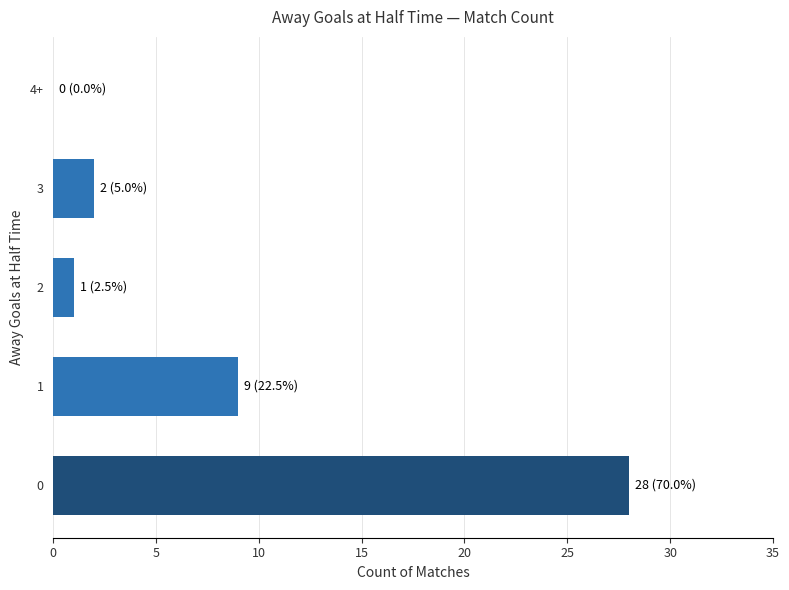

What is the sum of all values?

40